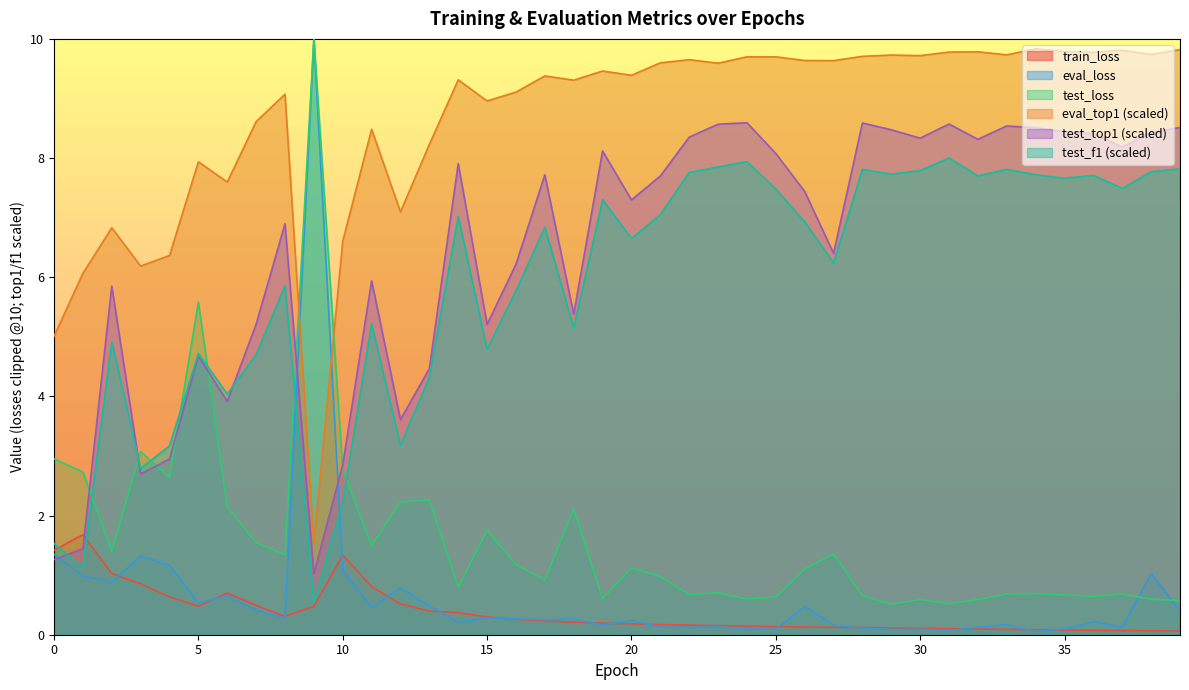

Where does the test_f1 series first go above 6?

14